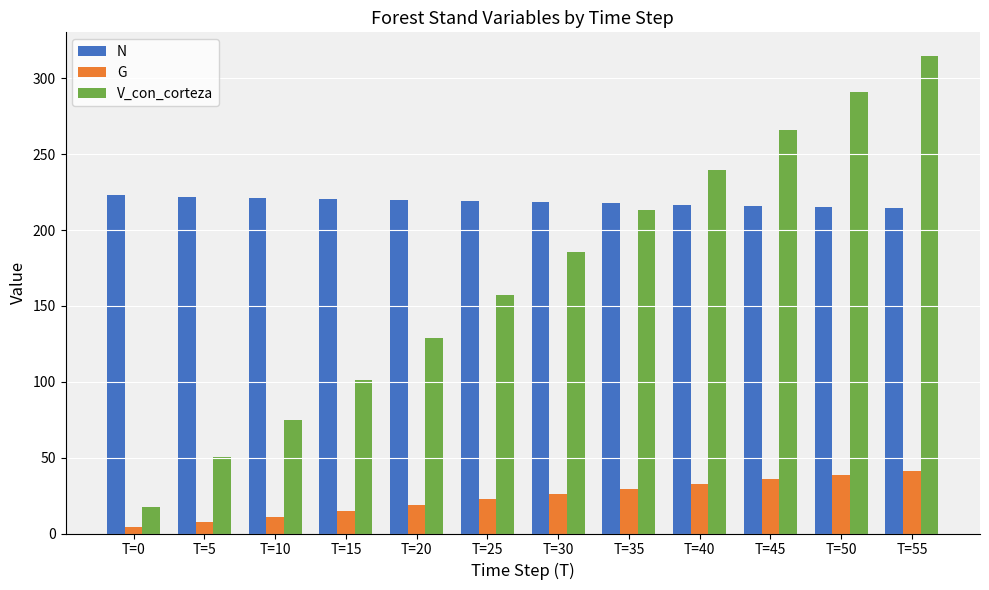

Is it true that N equals 329.6 at T=15?

False